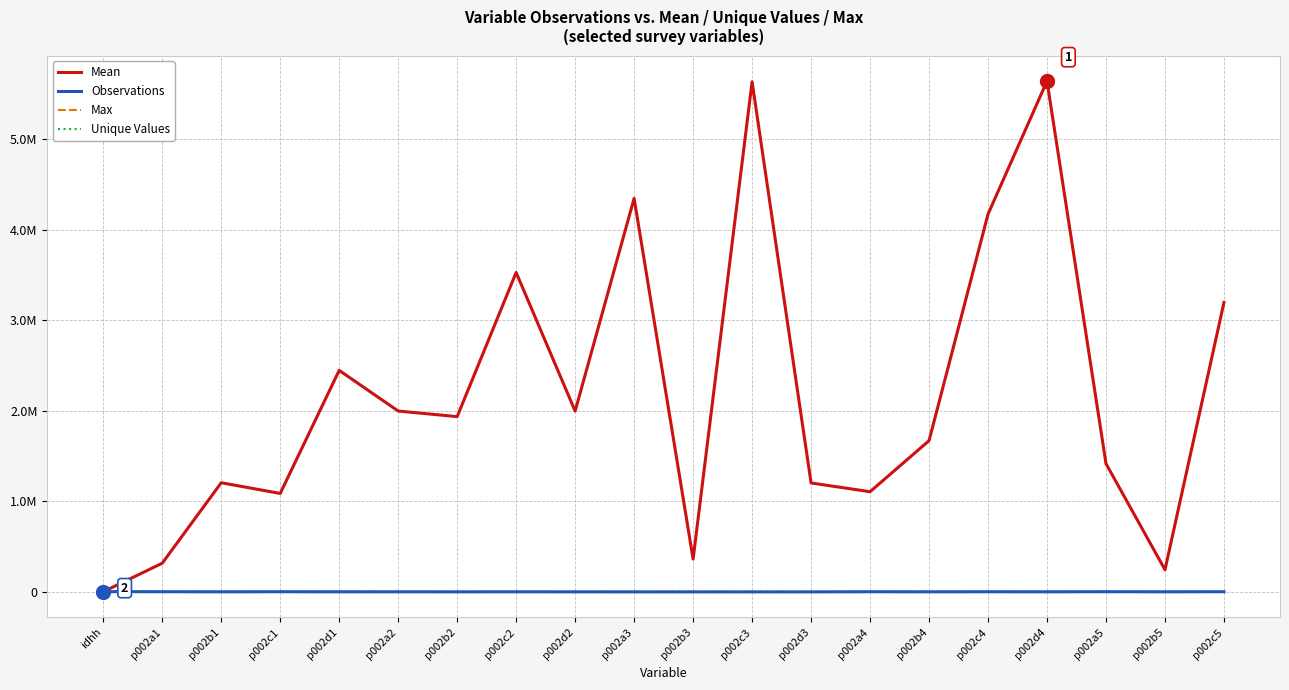

At which category does Mean reach its first local valley?

p002c1